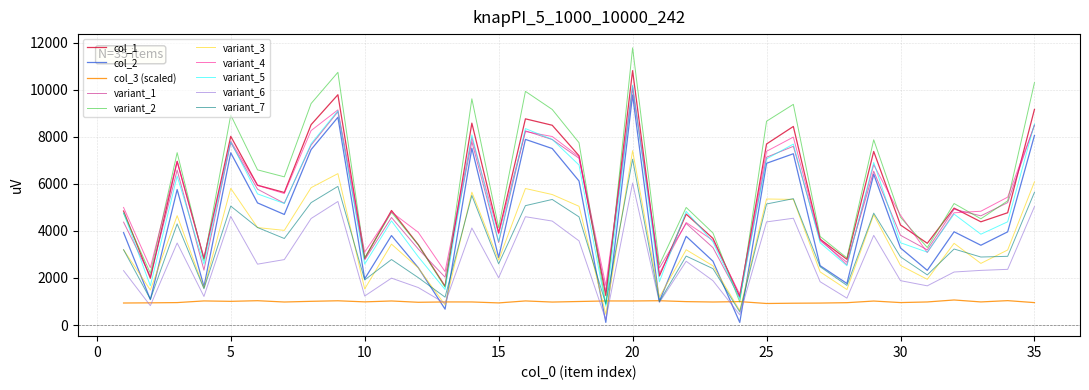

True or false: variant_4 and variant_3 cross at least once.

False